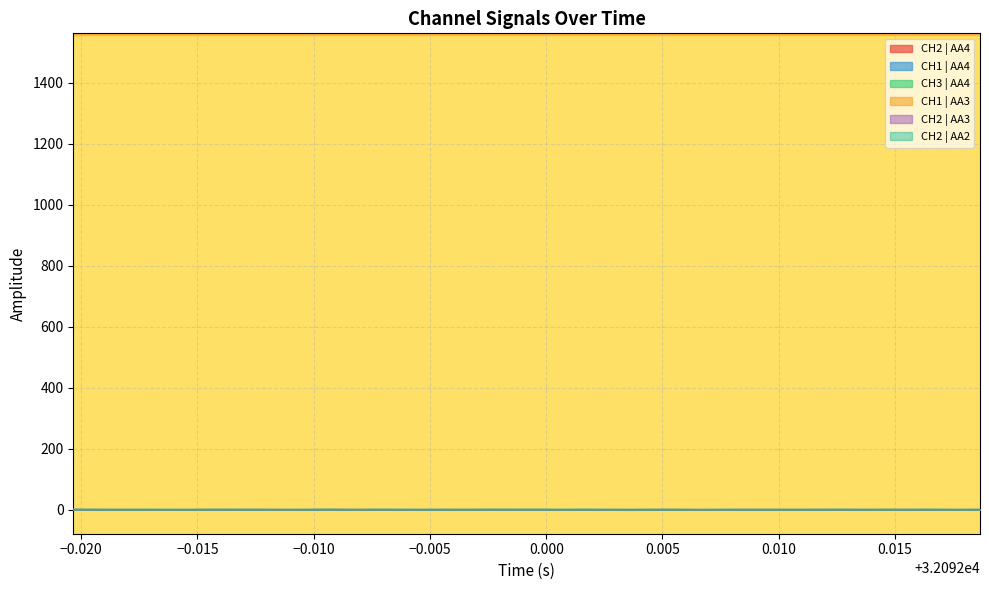

List the series in order of their overall mean, highest first.

CH2 | AA2, CH2 | AA3, CH1 | AA3, CH3 | AA4, CH1 | AA4, CH2 | AA4